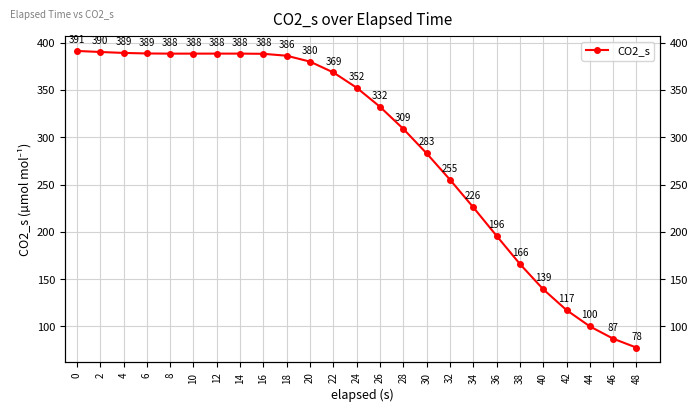

True or false: the data shows 139.3 at 40.

True